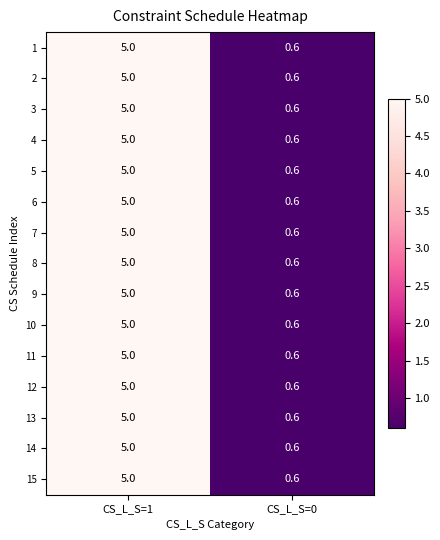

Rank the categories by 10 value from highest to lowest.

CS_L_S=1, CS_L_S=0